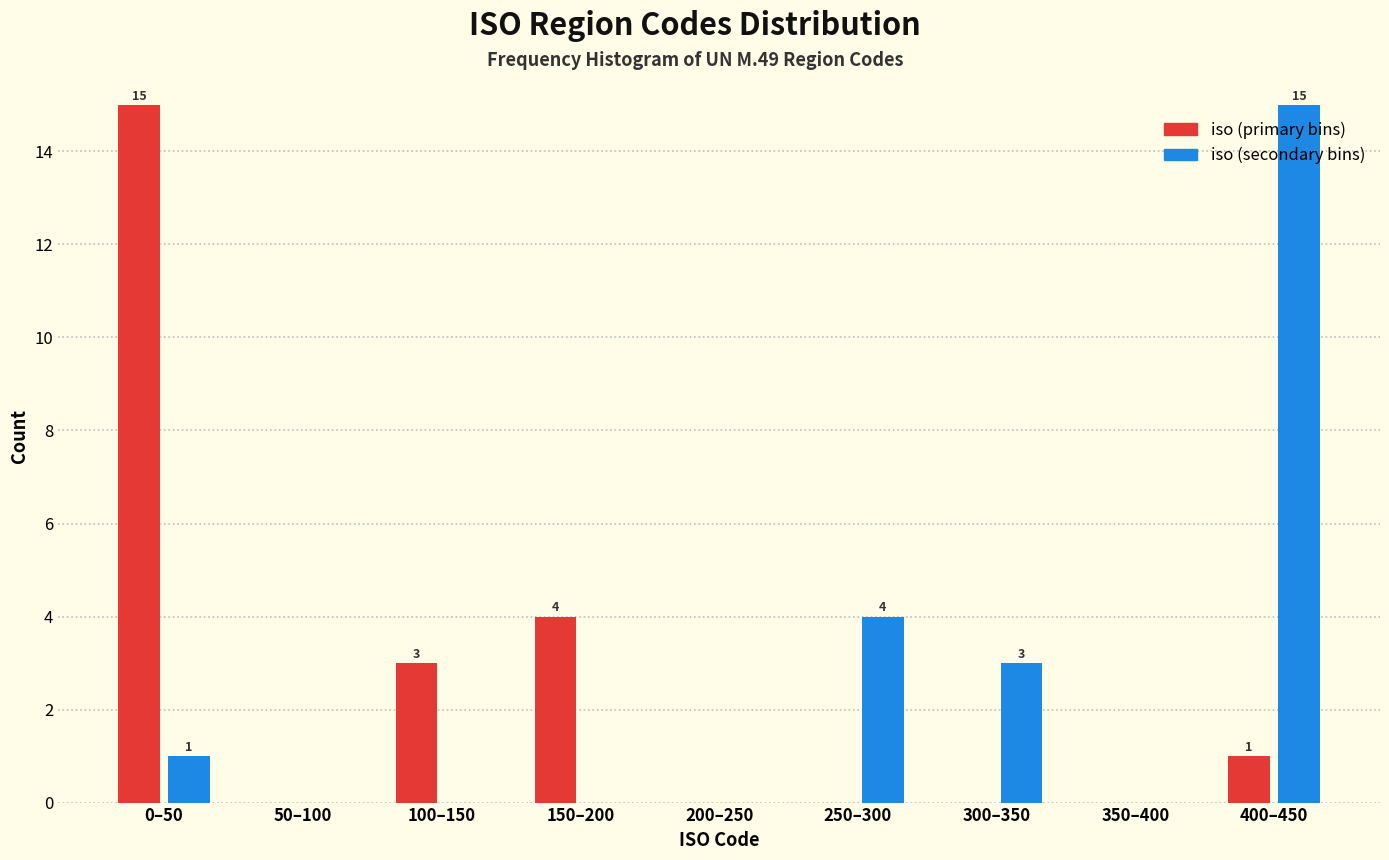

What is the total value across all series at 150–200?

4